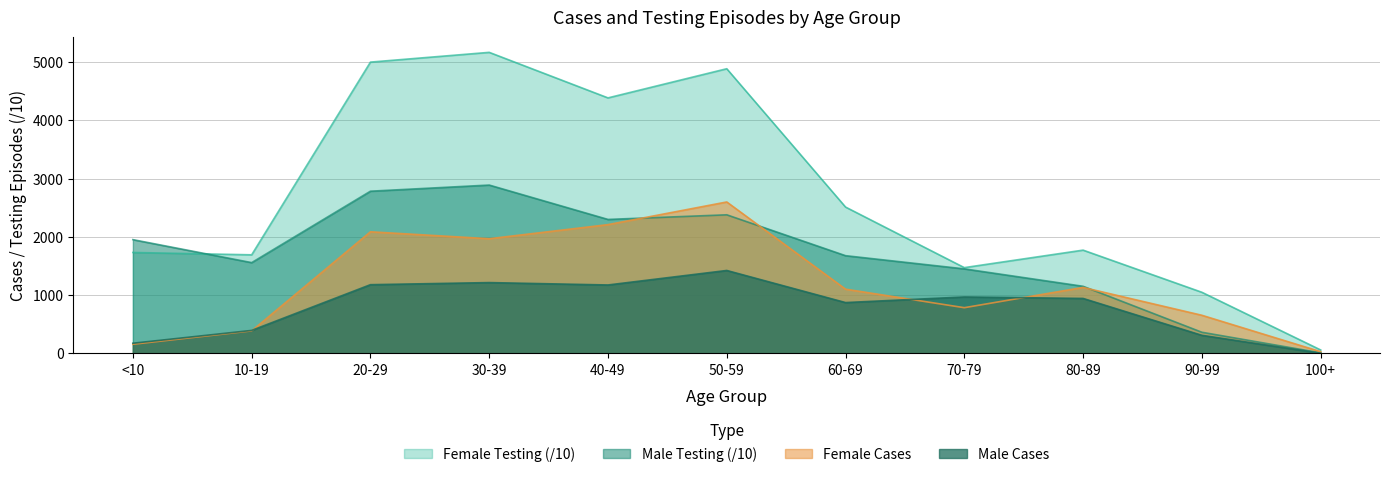

Reading left to right, what are all the values shown in this chart?

Male Cases: <10=174.0	10-19=394.0	20-29=1179.0	30-39=1215.0	40-49=1174.0	50-59=1423.0	60-69=872.0	70-79=968.0	80-89=943.0	90-99=310.0	100+=2.0
Female Cases: <10=156.0	10-19=386.0	20-29=2087.0	30-39=1968.0	40-49=2210.0	50-59=2599.0	60-69=1102.0	70-79=784.0	80-89=1132.0	90-99=654.0	100+=29.0
Male Testing: <10=1952.4	10-19=1557.9	20-29=2784.0	30-39=2889.4	40-49=2299.4	50-59=2378.8	60-69=1677.2	70-79=1450.7	80-89=1151.6	90-99=362.6	100+=9.2
Female Testing: <10=1732.0	10-19=1691.7	20-29=5000.0	30-39=5167.4	40-49=4385.8	50-59=4886.2	60-69=2511.8	70-79=1471.9	80-89=1772.2	90-99=1048.9	100+=58.8